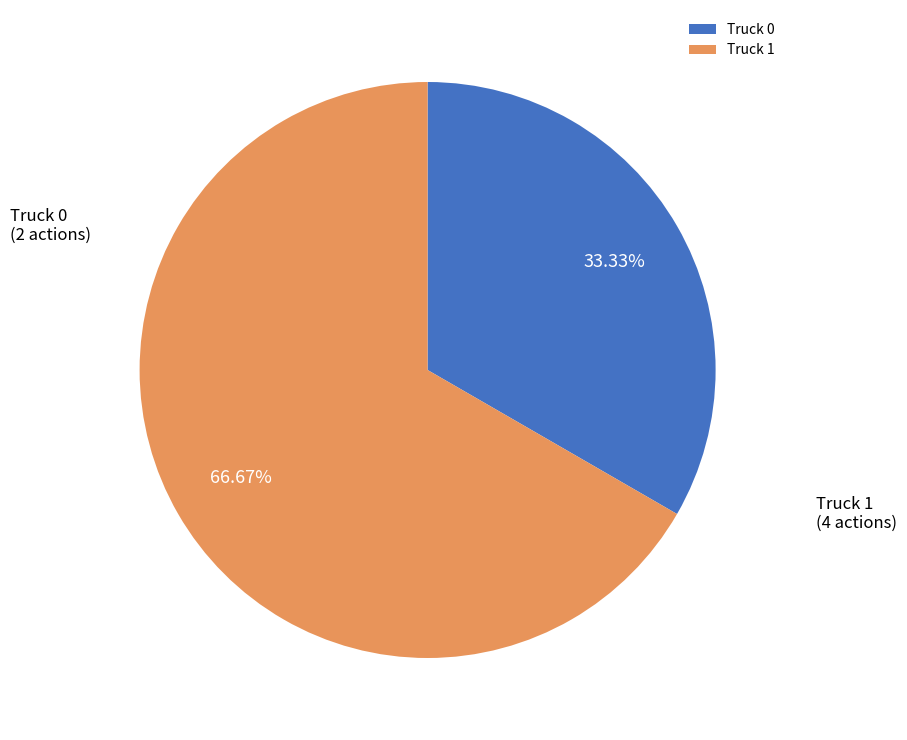

Rank the categories by value from highest to lowest.

Truck 1, Truck 0